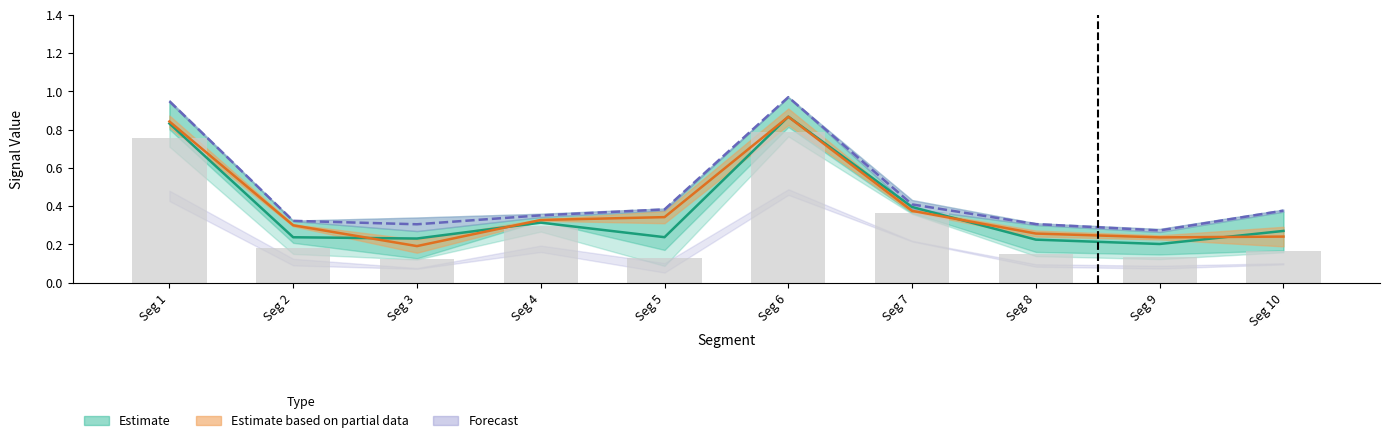

Rank the categories by Forecast line value from lowest to highest.

Seg 9, Seg 3, Seg 8, Seg 2, Seg 4, Seg 10, Seg 5, Seg 7, Seg 1, Seg 6